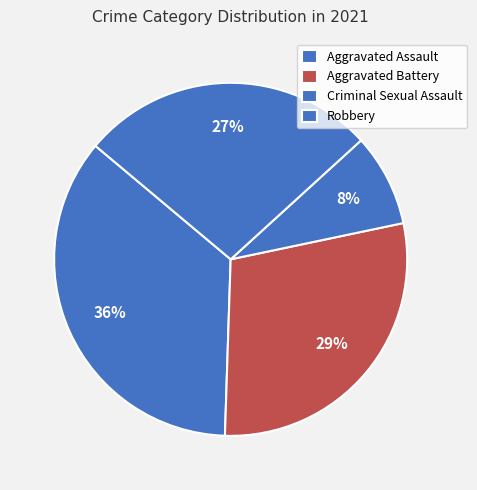

To the nearest percent, what is the difference between the Aggravated Battery and Criminal Sexual Assault slice percentages?

20%